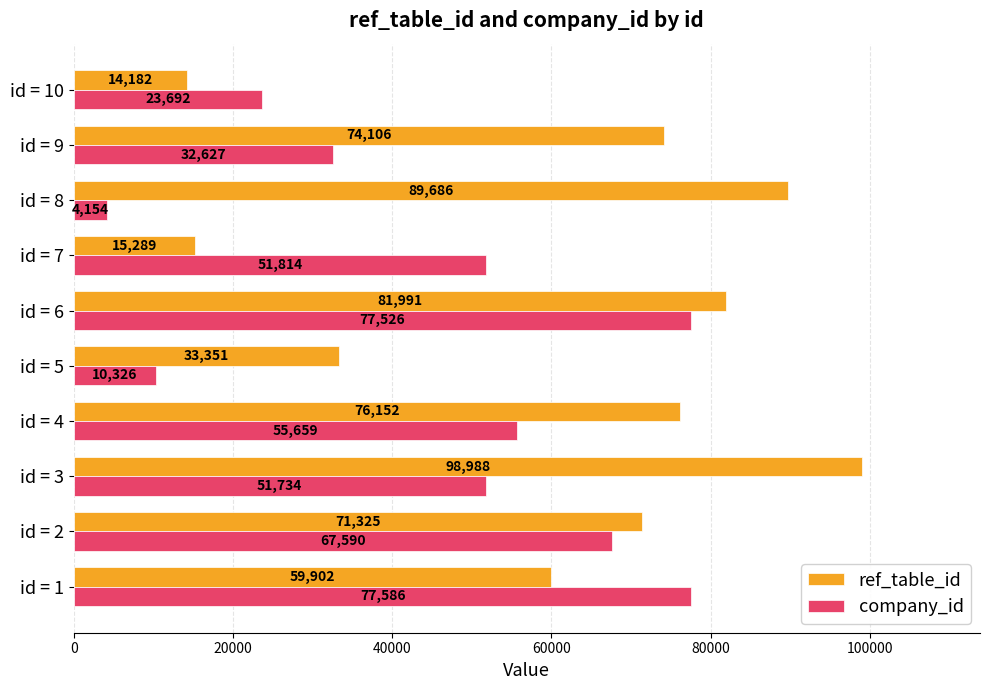

Which series has the largest range (max minus min)?

ref_table_id